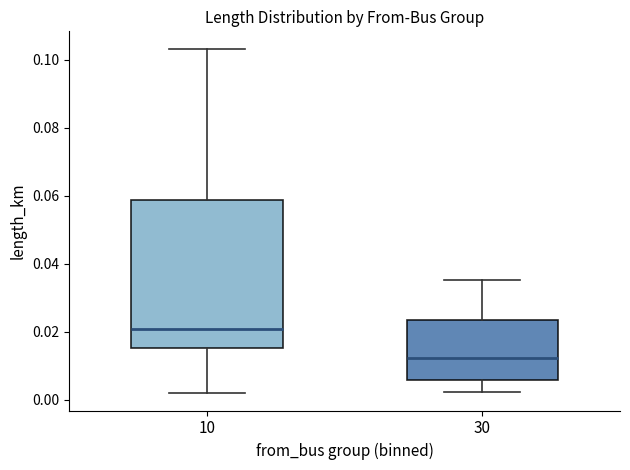

Which box has the highest median line?

10